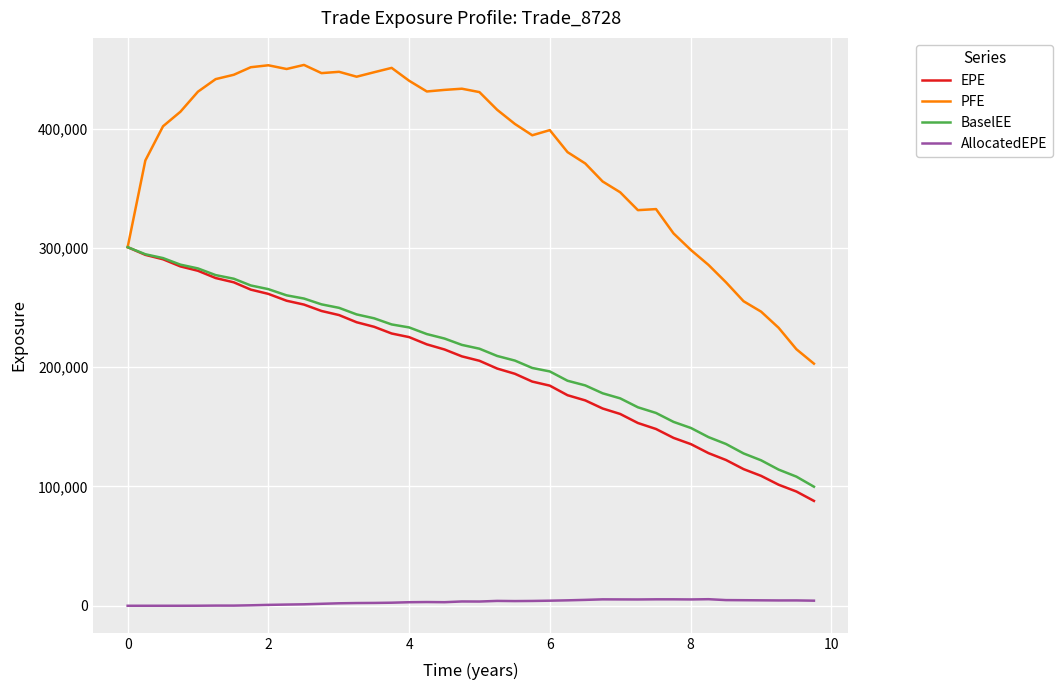

Which series has the widest spread of values?

PFE